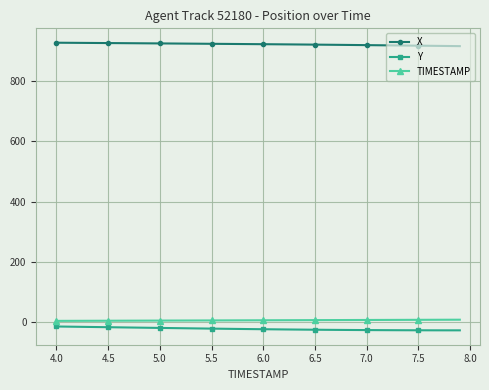

Which series has the largest total across all categories?

X